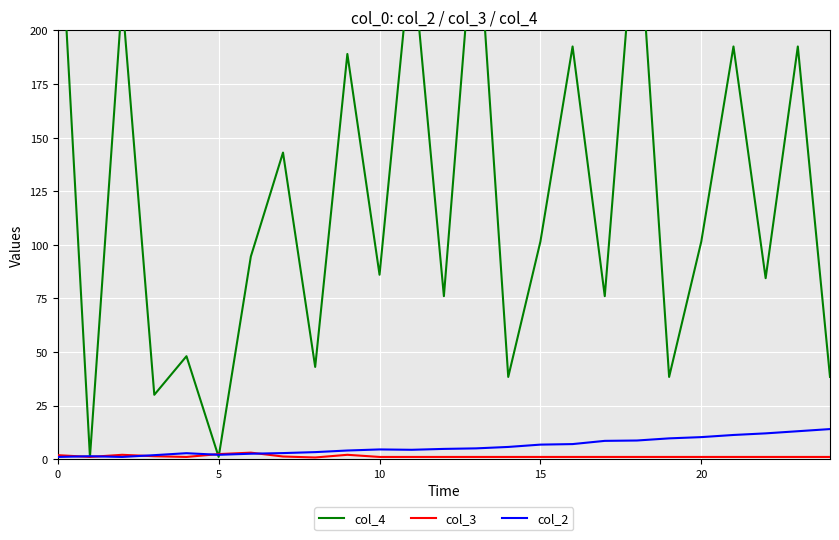

Which category has the lowest value across all series?

8